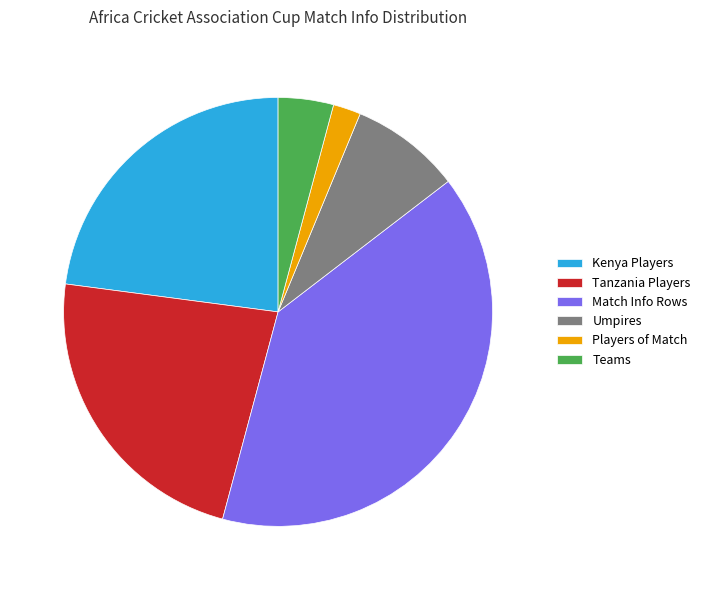

Is Umpires the majority of the pie?

No